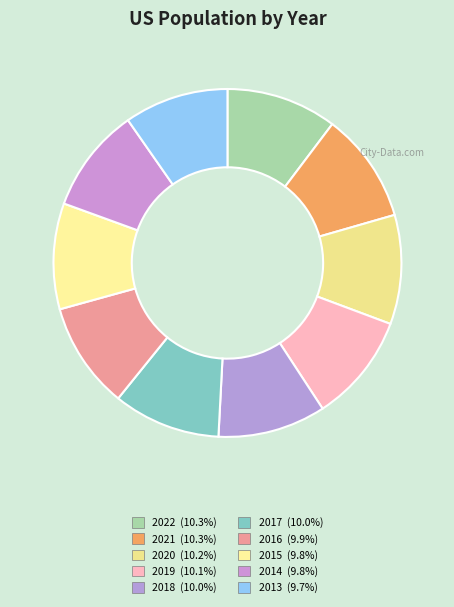

Which slice is the smallest?

2013